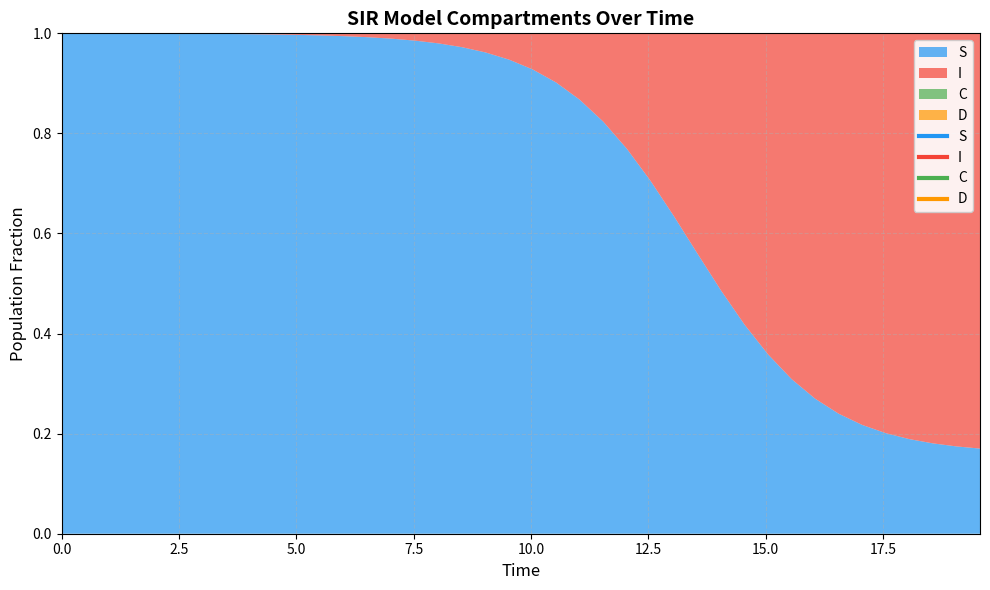

True or false: D and C cross at least once.

False